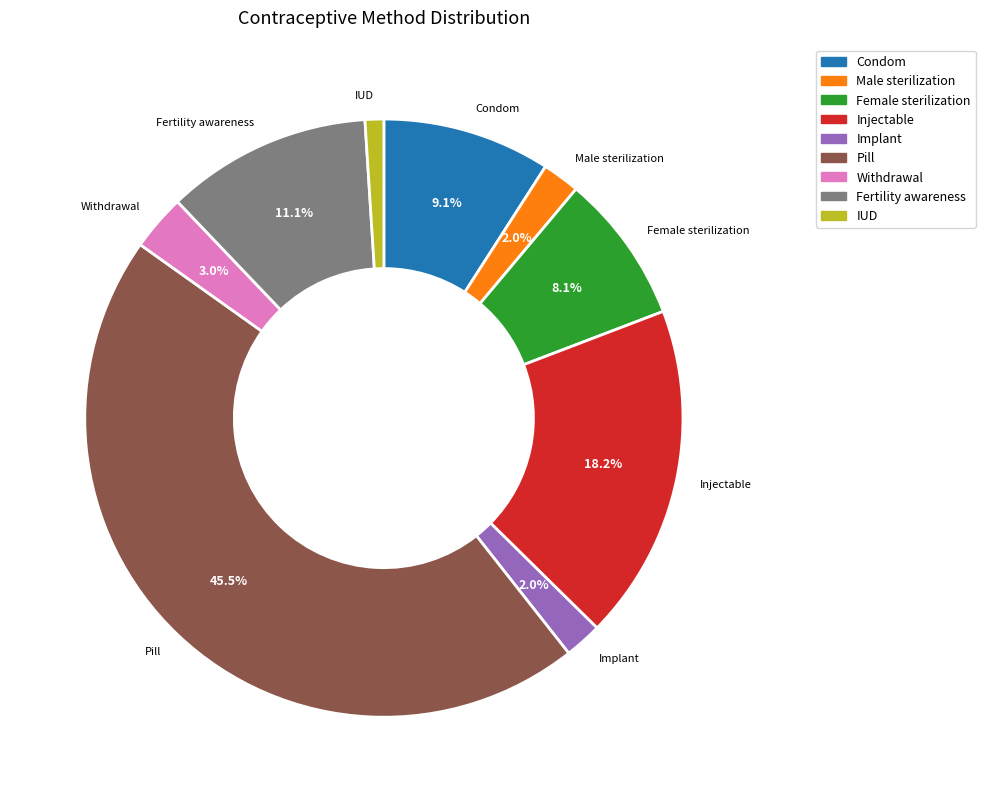

How much of the chart is everything except Condom?

90.9%